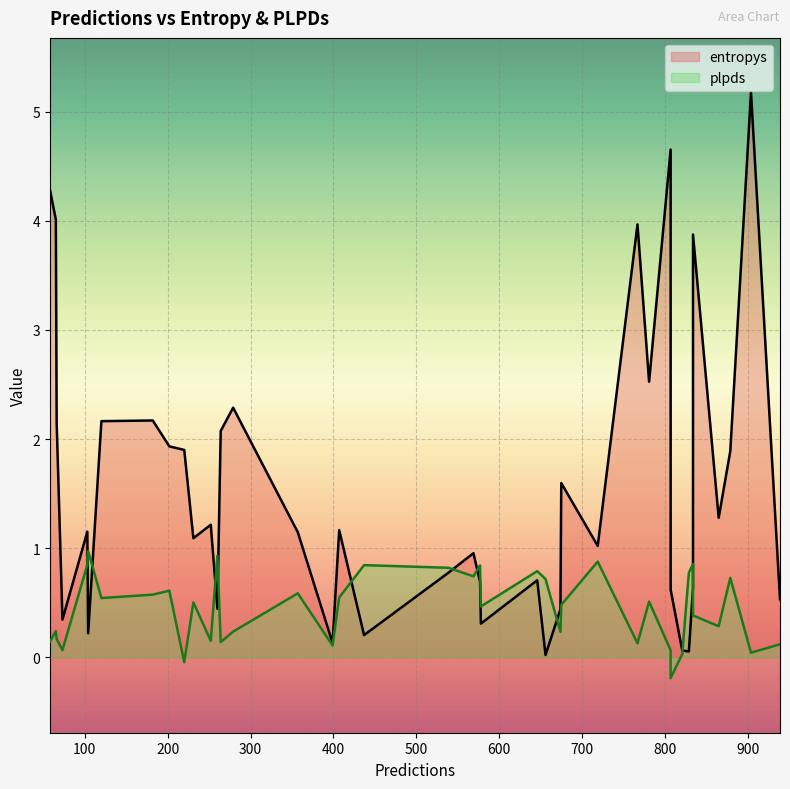

At which category is the sum across all series the highest?

904